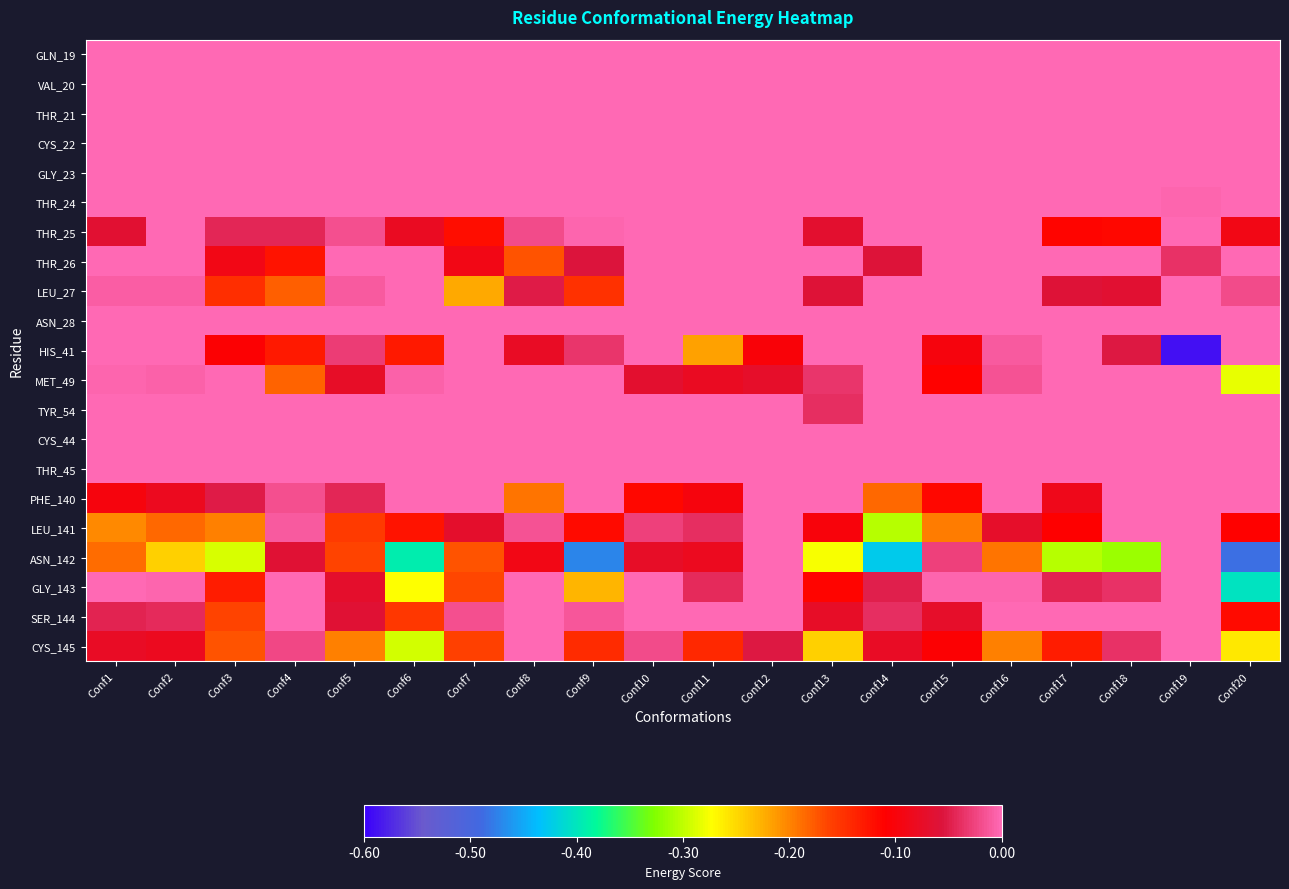

Reading right to left, list all the values displayed in this chart.

GLN_19: Conf20=0.0	Conf19=0.0	Conf18=0.0	Conf17=0.0	Conf16=0.0	Conf15=0.0	Conf14=0.0	Conf13=0.0	Conf12=0.0	Conf11=0.0	Conf10=0.0	Conf9=0.0	Conf8=0.0	Conf7=0.0	Conf6=0.0	Conf5=0.0	Conf4=0.0	Conf3=0.0	Conf2=0.0	Conf1=0.0
VAL_20: Conf20=0.0	Conf19=0.0	Conf18=0.0	Conf17=0.0	Conf16=0.0	Conf15=0.0	Conf14=0.0	Conf13=0.0	Conf12=0.0	Conf11=0.0	Conf10=0.0	Conf9=0.0	Conf8=0.0	Conf7=0.0	Conf6=0.0	Conf5=0.0	Conf4=0.0	Conf3=0.0	Conf2=0.0	Conf1=0.0
THR_21: Conf20=0.0	Conf19=0.0	Conf18=0.0	Conf17=0.0	Conf16=0.0	Conf15=0.0	Conf14=0.0	Conf13=0.0	Conf12=0.0	Conf11=0.0	Conf10=0.0	Conf9=0.0	Conf8=0.0	Conf7=0.0	Conf6=0.0	Conf5=0.0	Conf4=0.0	Conf3=0.0	Conf2=0.0	Conf1=0.0
CYS_22: Conf20=0.0	Conf19=0.0	Conf18=0.0	Conf17=0.0	Conf16=0.0	Conf15=0.0	Conf14=0.0	Conf13=0.0	Conf12=0.0	Conf11=0.0	Conf10=0.0	Conf9=0.0	Conf8=0.0	Conf7=0.0	Conf6=0.0	Conf5=0.0	Conf4=0.0	Conf3=0.0	Conf2=0.0	Conf1=0.0
GLY_23: Conf20=0.0	Conf19=0.0	Conf18=0.0	Conf17=0.0	Conf16=0.0	Conf15=0.0	Conf14=0.0	Conf13=0.0	Conf12=0.0	Conf11=0.0	Conf10=0.0	Conf9=0.0	Conf8=0.0	Conf7=0.0	Conf6=0.0	Conf5=0.0	Conf4=0.0	Conf3=0.0	Conf2=0.0	Conf1=0.0
THR_24: Conf20=0.0	Conf19=-0.0	Conf18=0.0	Conf17=0.0	Conf16=0.0	Conf15=0.0	Conf14=0.0	Conf13=0.0	Conf12=0.0	Conf11=0.0	Conf10=0.0	Conf9=0.0	Conf8=0.0	Conf7=0.0	Conf6=0.0	Conf5=0.0	Conf4=0.0	Conf3=0.0	Conf2=0.0	Conf1=0.0
THR_25: Conf20=-0.1	Conf19=0.0	Conf18=-0.1	Conf17=-0.1	Conf16=-0.0	Conf15=0.0	Conf14=-0.0	Conf13=-0.1	Conf12=0.0	Conf11=0.0	Conf10=0.0	Conf9=-0.0	Conf8=-0.0	Conf7=-0.1	Conf6=-0.1	Conf5=-0.0	Conf4=-0.0	Conf3=-0.0	Conf2=-0.0	Conf1=-0.1
THR_26: Conf20=-0.0	Conf19=-0.0	Conf18=-0.0	Conf17=-0.0	Conf16=-0.0	Conf15=0.0	Conf14=-0.1	Conf13=0.0	Conf12=0.0	Conf11=0.0	Conf10=0.0	Conf9=-0.1	Conf8=-0.2	Conf7=-0.1	Conf6=0.0	Conf5=0.0	Conf4=-0.1	Conf3=-0.1	Conf2=0.0	Conf1=-0.0
LEU_27: Conf20=-0.0	Conf19=0.0	Conf18=-0.1	Conf17=-0.1	Conf16=0.0	Conf15=0.0	Conf14=0.0	Conf13=-0.1	Conf12=0.0	Conf11=0.0	Conf10=-0.0	Conf9=-0.1	Conf8=-0.0	Conf7=-0.2	Conf6=0.0	Conf5=-0.0	Conf4=-0.2	Conf3=-0.1	Conf2=-0.0	Conf1=-0.0
ASN_28: Conf20=0.0	Conf19=0.0	Conf18=0.0	Conf17=0.0	Conf16=0.0	Conf15=0.0	Conf14=0.0	Conf13=0.0	Conf12=0.0	Conf11=0.0	Conf10=0.0	Conf9=0.0	Conf8=0.0	Conf7=0.0	Conf6=0.0	Conf5=0.0	Conf4=0.0	Conf3=0.0	Conf2=0.0	Conf1=0.0
HIS_41: Conf20=-0.0	Conf19=-0.6	Conf18=-0.1	Conf17=0.0	Conf16=-0.0	Conf15=-0.1	Conf14=-0.0	Conf13=0.0	Conf12=-0.1	Conf11=-0.2	Conf10=-0.0	Conf9=-0.0	Conf8=-0.1	Conf7=-0.0	Conf6=-0.1	Conf5=-0.0	Conf4=-0.1	Conf3=-0.1	Conf2=0.0	Conf1=-0.0
MET_49: Conf20=-0.3	Conf19=-0.0	Conf18=0.0	Conf17=0.0	Conf16=-0.0	Conf15=-0.1	Conf14=0.0	Conf13=-0.0	Conf12=-0.1	Conf11=-0.1	Conf10=-0.1	Conf9=0.0	Conf8=-0.0	Conf7=0.0	Conf6=-0.0	Conf5=-0.1	Conf4=-0.2	Conf3=0.0	Conf2=-0.0	Conf1=-0.0
TYR_54: Conf20=0.0	Conf19=0.0	Conf18=0.0	Conf17=0.0	Conf16=-0.0	Conf15=0.0	Conf14=-0.0	Conf13=-0.0	Conf12=0.0	Conf11=0.0	Conf10=0.0	Conf9=0.0	Conf8=0.0	Conf7=-0.0	Conf6=0.0	Conf5=0.0	Conf4=0.0	Conf3=0.0	Conf2=0.0	Conf1=0.0
CYS_44: Conf20=0.0	Conf19=0.0	Conf18=0.0	Conf17=0.0	Conf16=0.0	Conf15=0.0	Conf14=0.0	Conf13=0.0	Conf12=0.0	Conf11=0.0	Conf10=0.0	Conf9=0.0	Conf8=0.0	Conf7=0.0	Conf6=0.0	Conf5=0.0	Conf4=0.0	Conf3=0.0	Conf2=0.0	Conf1=0.0
THR_45: Conf20=0.0	Conf19=0.0	Conf18=0.0	Conf17=0.0	Conf16=0.0	Conf15=0.0	Conf14=0.0	Conf13=0.0	Conf12=0.0	Conf11=0.0	Conf10=0.0	Conf9=0.0	Conf8=0.0	Conf7=0.0	Conf6=0.0	Conf5=0.0	Conf4=0.0	Conf3=0.0	Conf2=0.0	Conf1=0.0
PHE_140: Conf20=0.0	Conf19=0.0	Conf18=0.0	Conf17=-0.1	Conf16=0.0	Conf15=-0.1	Conf14=-0.2	Conf13=0.0	Conf12=-0.0	Conf11=-0.1	Conf10=-0.1	Conf9=-0.0	Conf8=-0.2	Conf7=-0.0	Conf6=0.0	Conf5=-0.0	Conf4=-0.0	Conf3=-0.1	Conf2=-0.1	Conf1=-0.1
LEU_141: Conf20=-0.1	Conf19=0.0	Conf18=0.0	Conf17=-0.1	Conf16=-0.1	Conf15=-0.2	Conf14=-0.3	Conf13=-0.1	Conf12=-0.0	Conf11=-0.0	Conf10=-0.0	Conf9=-0.1	Conf8=-0.0	Conf7=-0.1	Conf6=-0.1	Conf5=-0.2	Conf4=-0.0	Conf3=-0.2	Conf2=-0.2	Conf1=-0.2
ASN_142: Conf20=-0.5	Conf19=0.0	Conf18=-0.3	Conf17=-0.3	Conf16=-0.2	Conf15=-0.0	Conf14=-0.4	Conf13=-0.3	Conf12=-0.0	Conf11=-0.1	Conf10=-0.1	Conf9=-0.5	Conf8=-0.1	Conf7=-0.2	Conf6=-0.4	Conf5=-0.2	Conf4=-0.1	Conf3=-0.3	Conf2=-0.2	Conf1=-0.2
GLY_143: Conf20=-0.4	Conf19=0.0	Conf18=-0.0	Conf17=-0.0	Conf16=-0.0	Conf15=-0.0	Conf14=-0.0	Conf13=-0.1	Conf12=0.0	Conf11=-0.0	Conf10=0.0	Conf9=-0.2	Conf8=0.0	Conf7=-0.2	Conf6=-0.3	Conf5=-0.1	Conf4=0.0	Conf3=-0.1	Conf2=-0.0	Conf1=0.0
SER_144: Conf20=-0.1	Conf19=0.0	Conf18=0.0	Conf17=-0.0	Conf16=0.0	Conf15=-0.1	Conf14=-0.0	Conf13=-0.1	Conf12=-0.0	Conf11=-0.0	Conf10=-0.0	Conf9=-0.0	Conf8=-0.0	Conf7=-0.0	Conf6=-0.2	Conf5=-0.1	Conf4=-0.0	Conf3=-0.2	Conf2=-0.0	Conf1=-0.0
CYS_145: Conf20=-0.3	Conf19=0.0	Conf18=-0.0	Conf17=-0.1	Conf16=-0.2	Conf15=-0.1	Conf14=-0.1	Conf13=-0.2	Conf12=-0.1	Conf11=-0.1	Conf10=-0.0	Conf9=-0.1	Conf8=-0.0	Conf7=-0.2	Conf6=-0.3	Conf5=-0.2	Conf4=-0.0	Conf3=-0.2	Conf2=-0.1	Conf1=-0.1